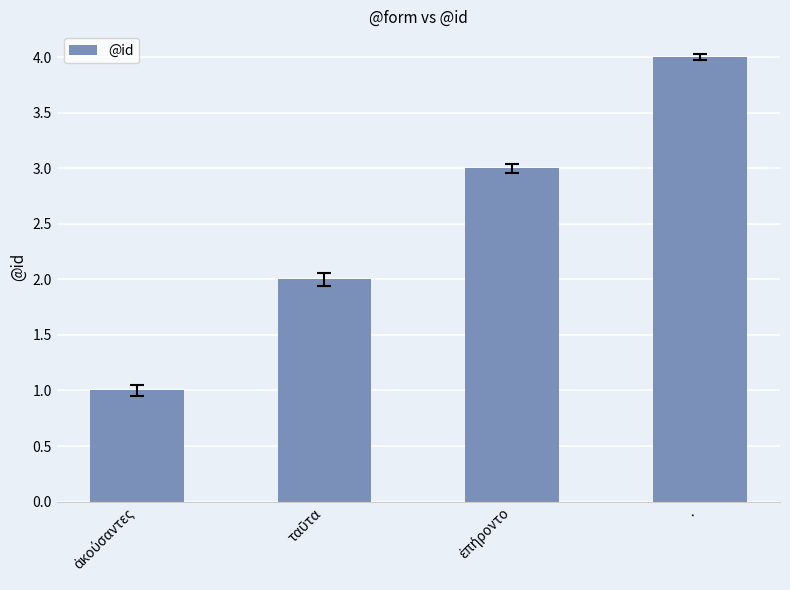

Reading left to right, transcribe all the data shown in this chart.

1	2	3	4